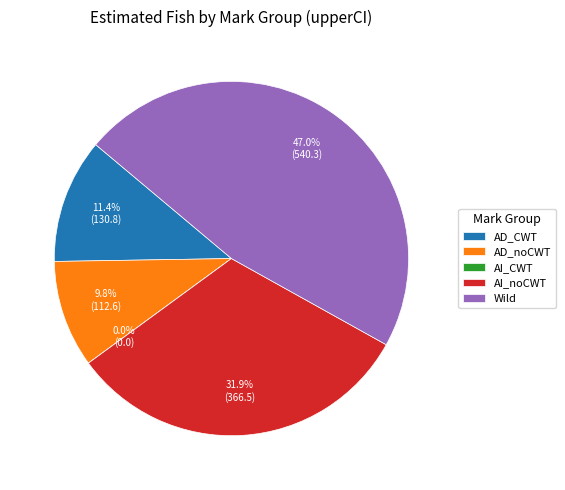

Does AI_noCWT represent more than half of the total?

No